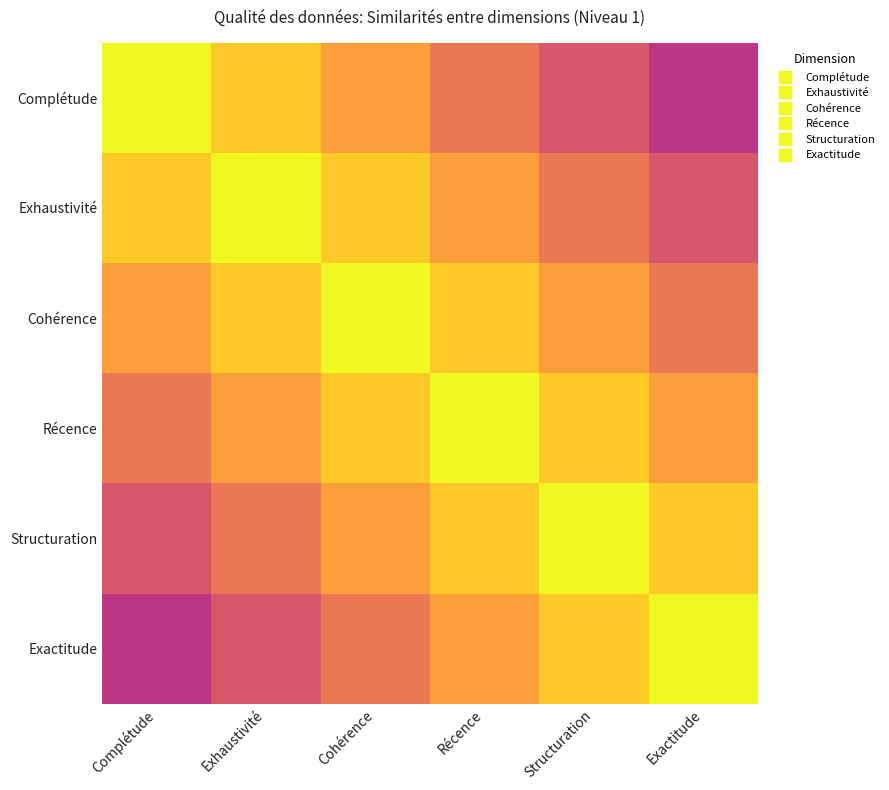

Which series has the widest spread of values?

Complétude